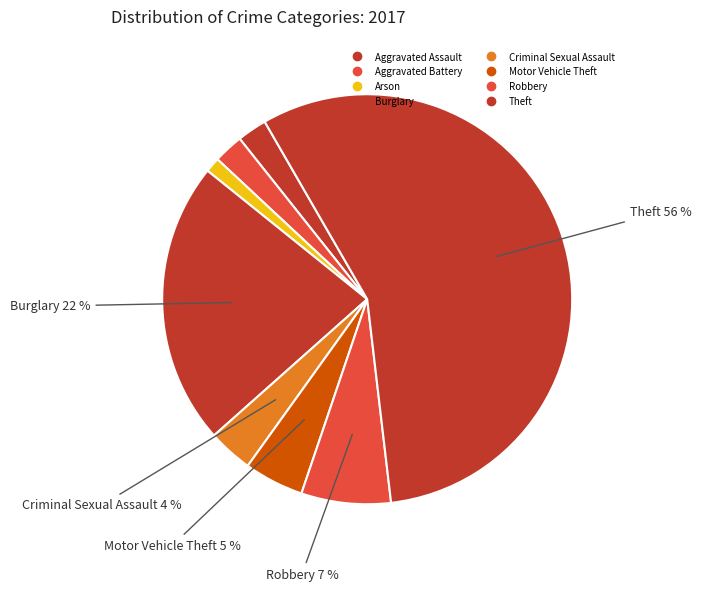

How many slices are in this pie chart?

8